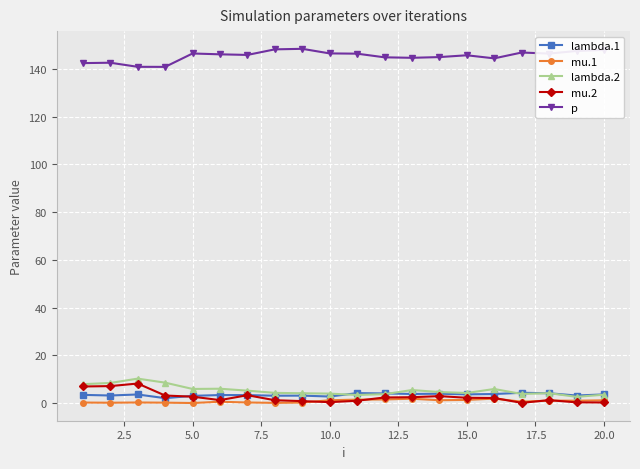

Is this an area chart (filled region under the line)?

No